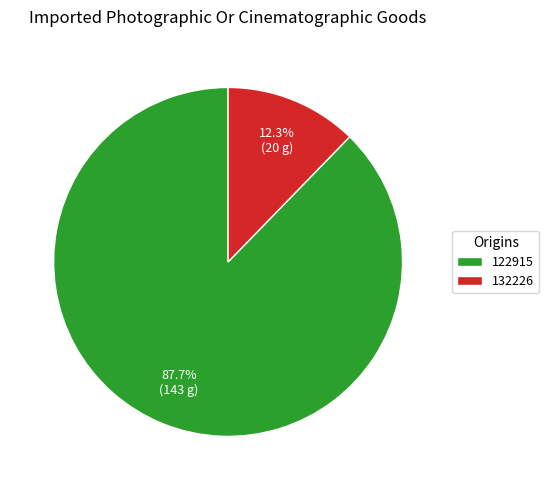

What is the largest slice in the pie chart?

122915